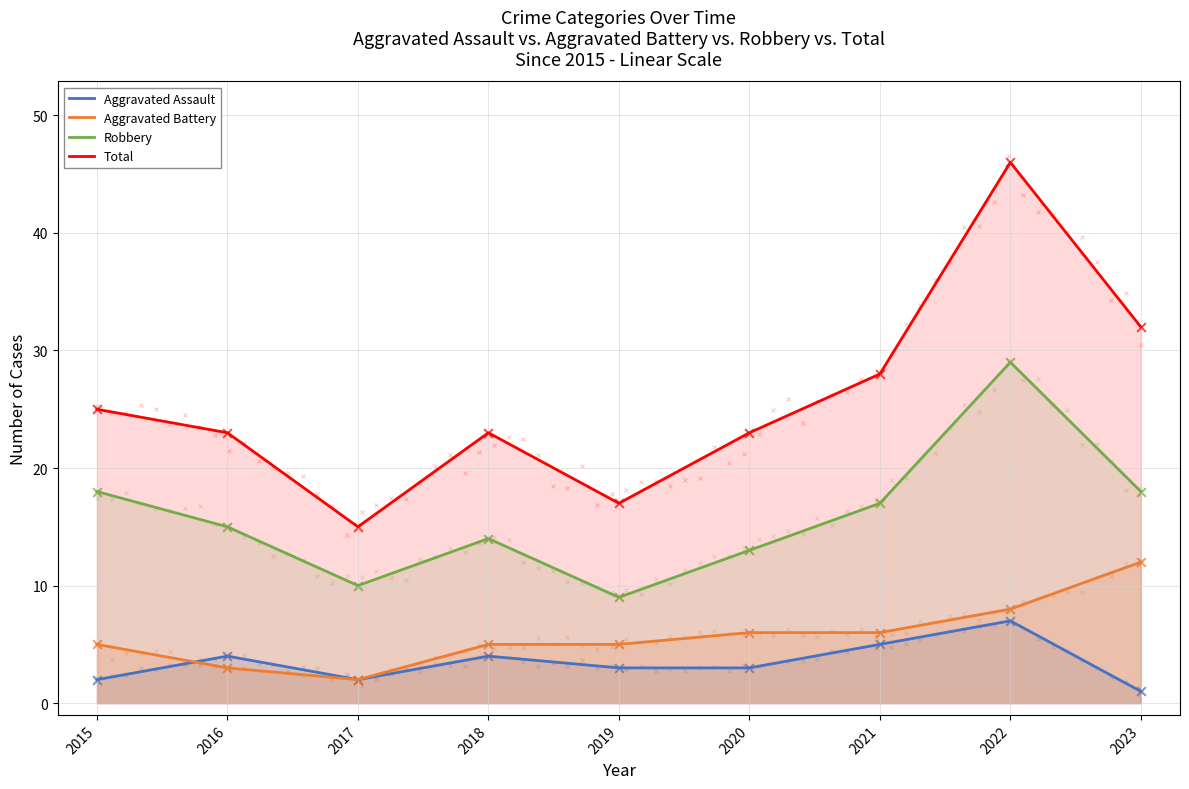

Which series reaches the maximum Y coordinate?

Total